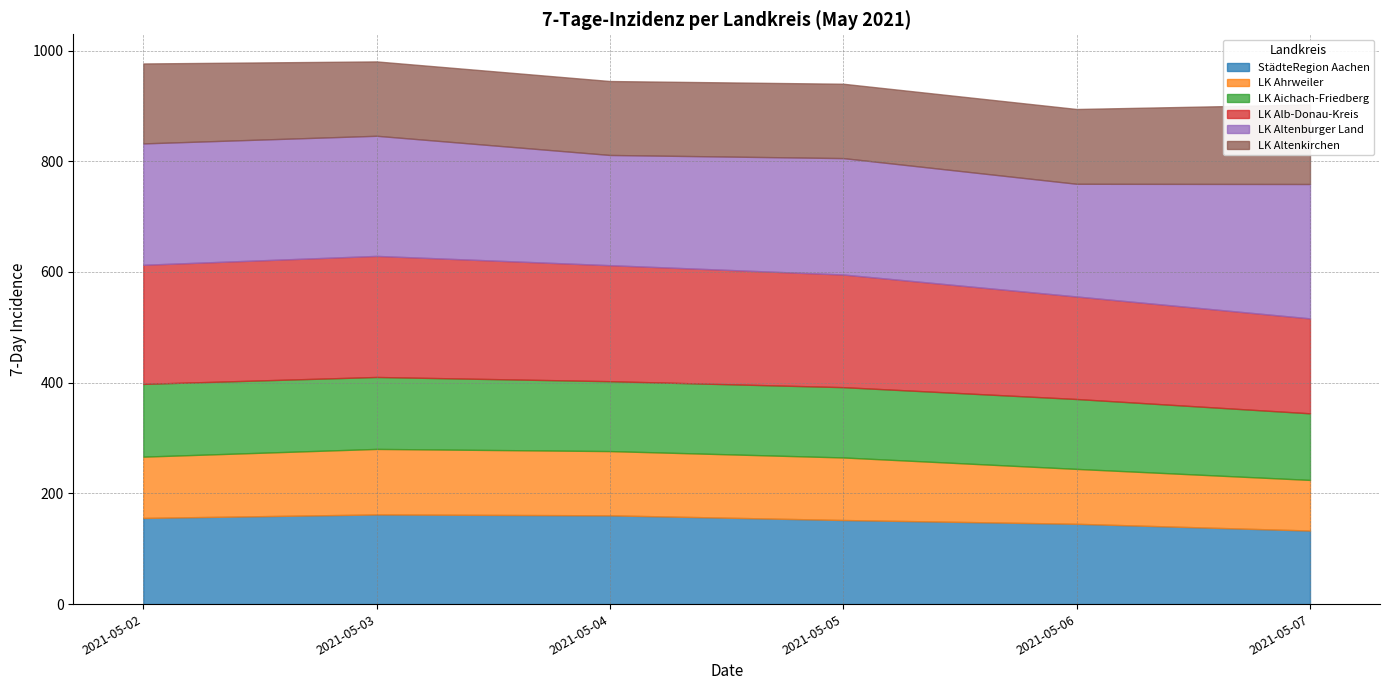

Reading left to right, what are all the values shown in this chart?

StädteRegion Aachen: 155.6	161.9	160.3	151.9	145.1	132.8
LK Ahrweiler: 110.7	118.4	116.1	113.0	99.2	91.5
LK Aichach-Friedberg: 131.4	130.0	126.2	127.0	126.2	120.3
LK Alb-Donau-Kreis: 215.1	218.7	209.6	203.5	185.2	171.5
LK Altenburger Land: 219.3	217.0	199.1	210.3	203.6	242.7
LK Altenkirchen: 144.4	134.3	133.5	134.3	135.1	143.6